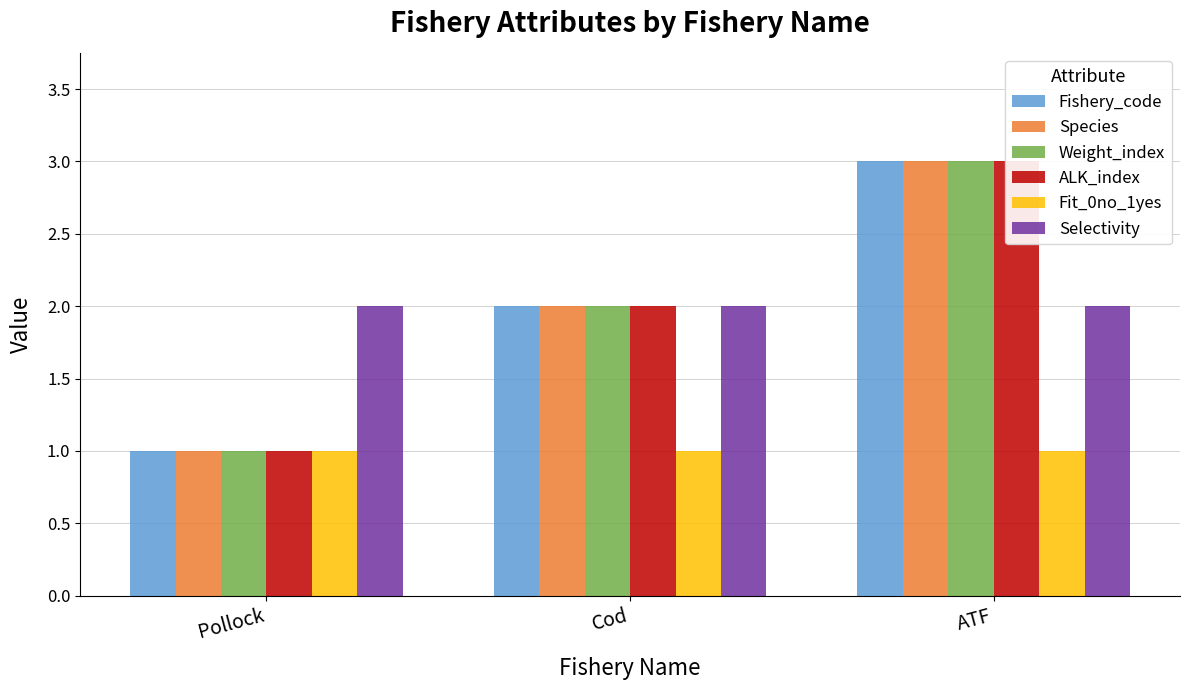

Which series has the widest spread of values?

Fishery_code